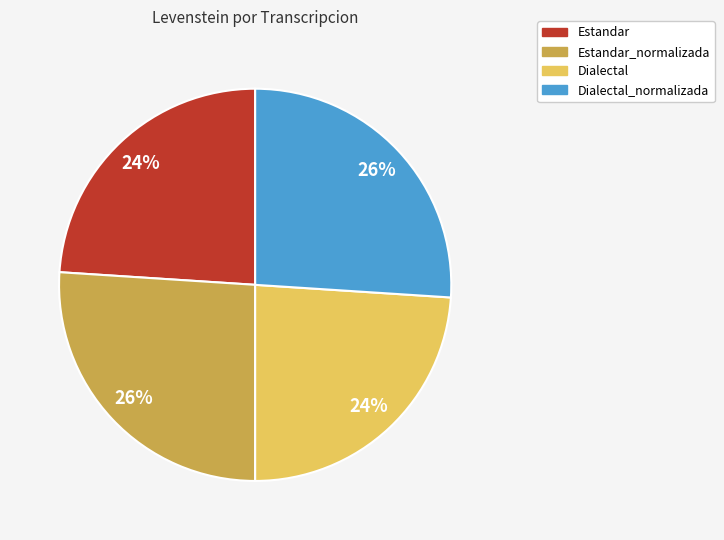

Does Estandar_normalizada account for over 50% of the chart?

No